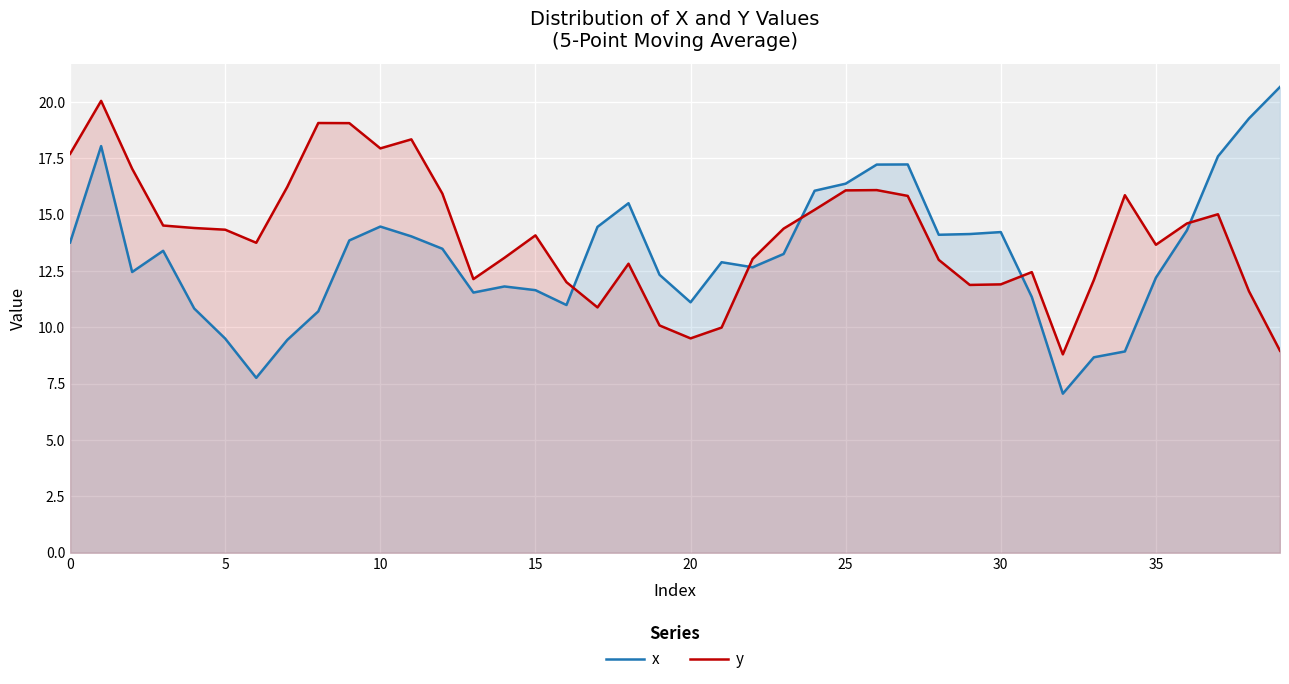

Which label corresponds to the smallest value in the chart?

32